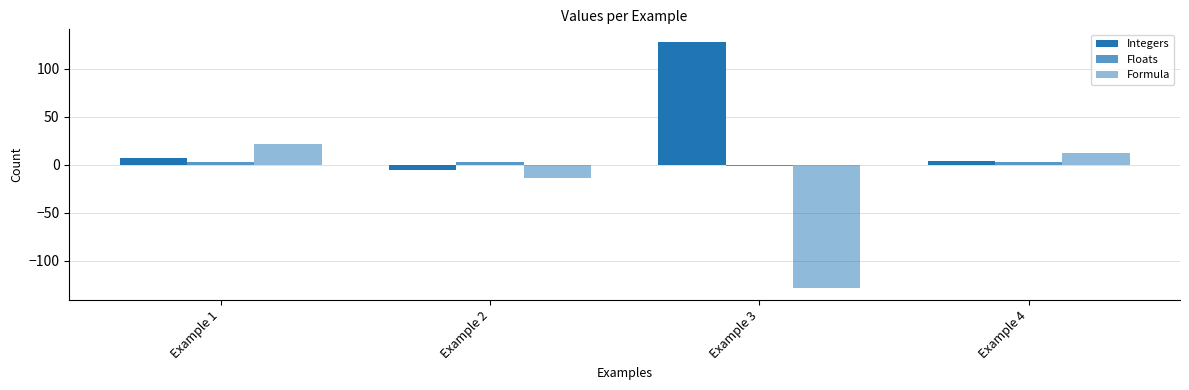

Are the bars horizontal?

No